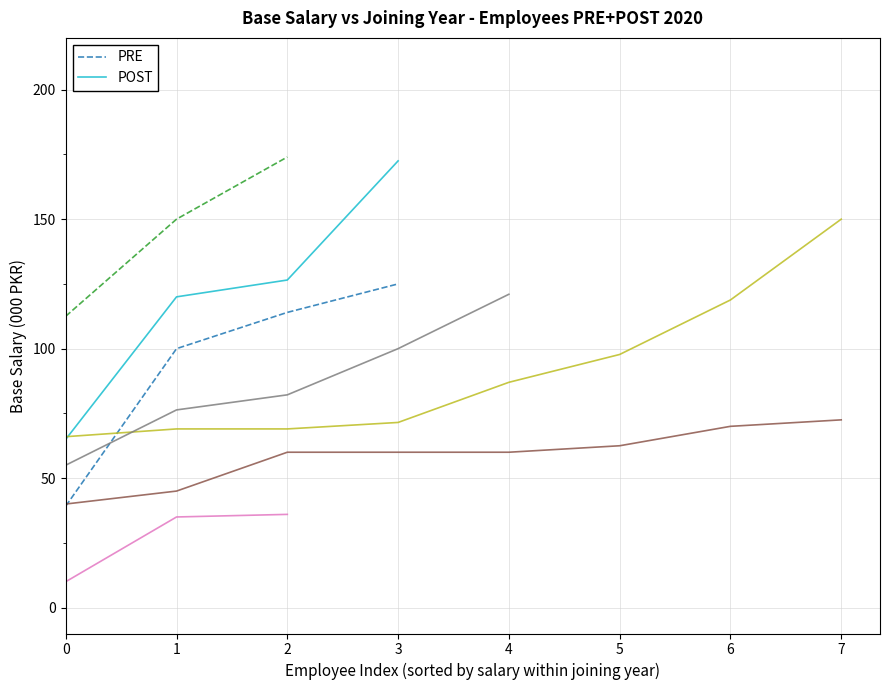

The value of PRE at 0 is 59.4. True or false?

False